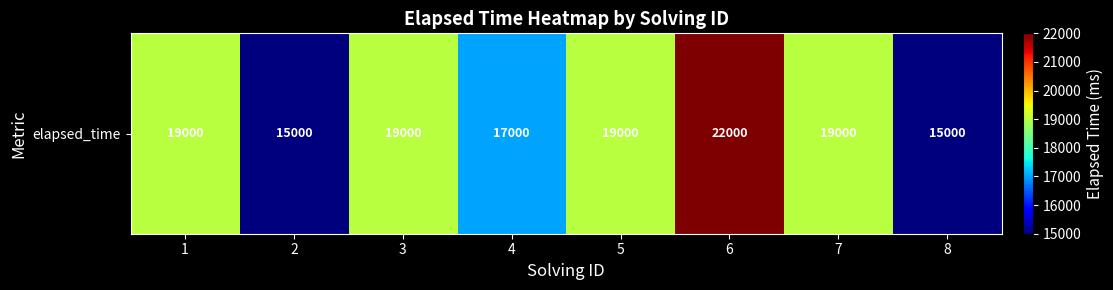

Is it true that the value at 8 is 23486?

False